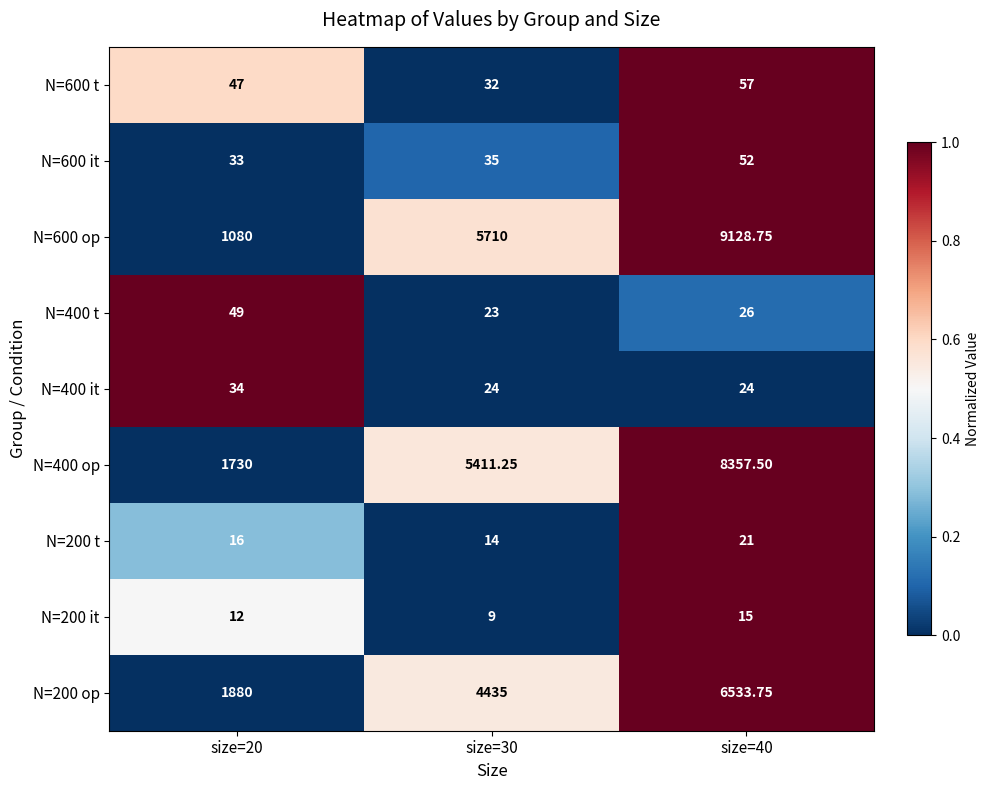

Is the value of N=600 op at size=40 greater than the value of N=400 op at size=40?

Yes